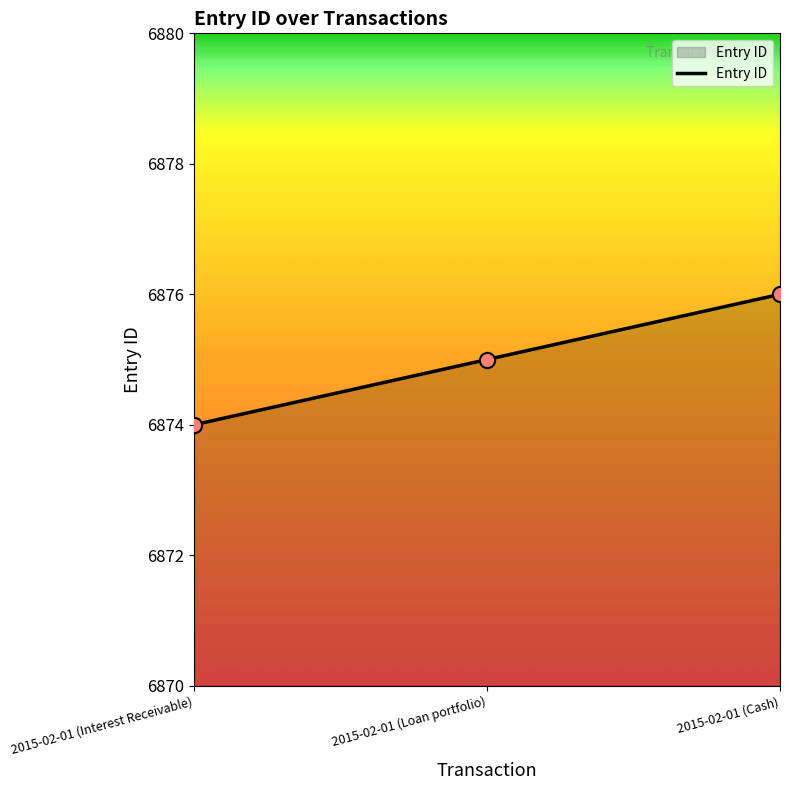

Approximately how many times larger is the value at 2015-02-01 (Interest Receivable) compared to 2015-02-01 (Loan portfolio)?

1.0